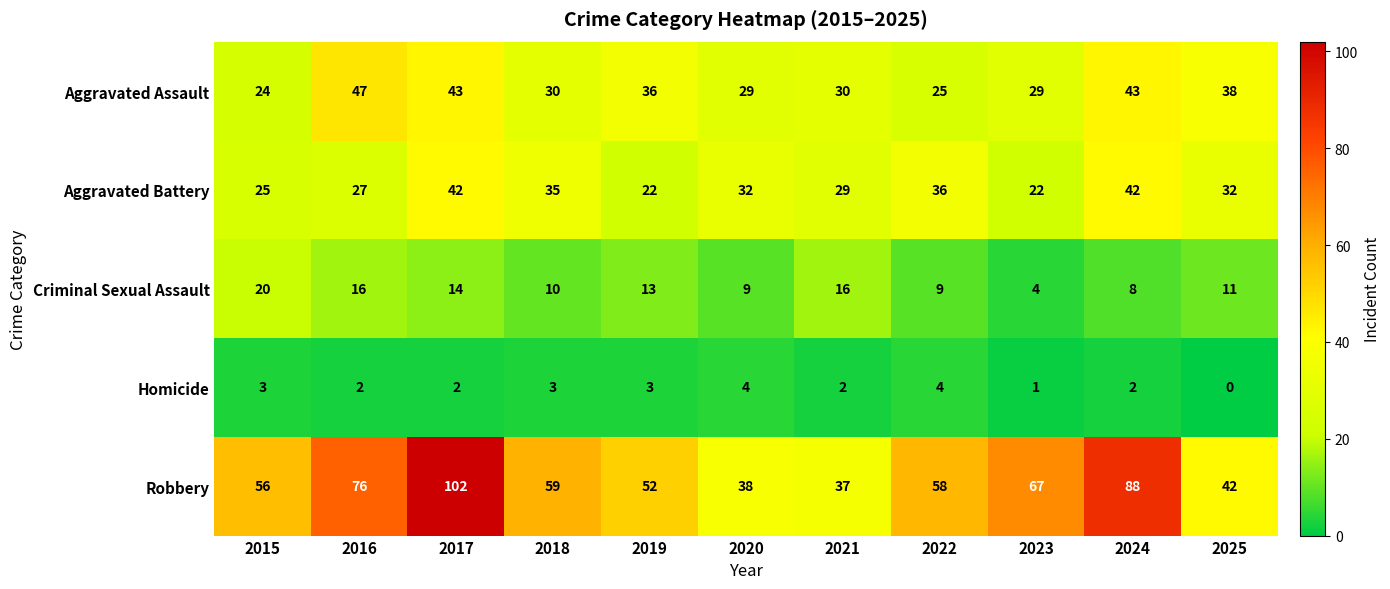

The value of Aggravated Battery at 2021 is 29. True or false?

True